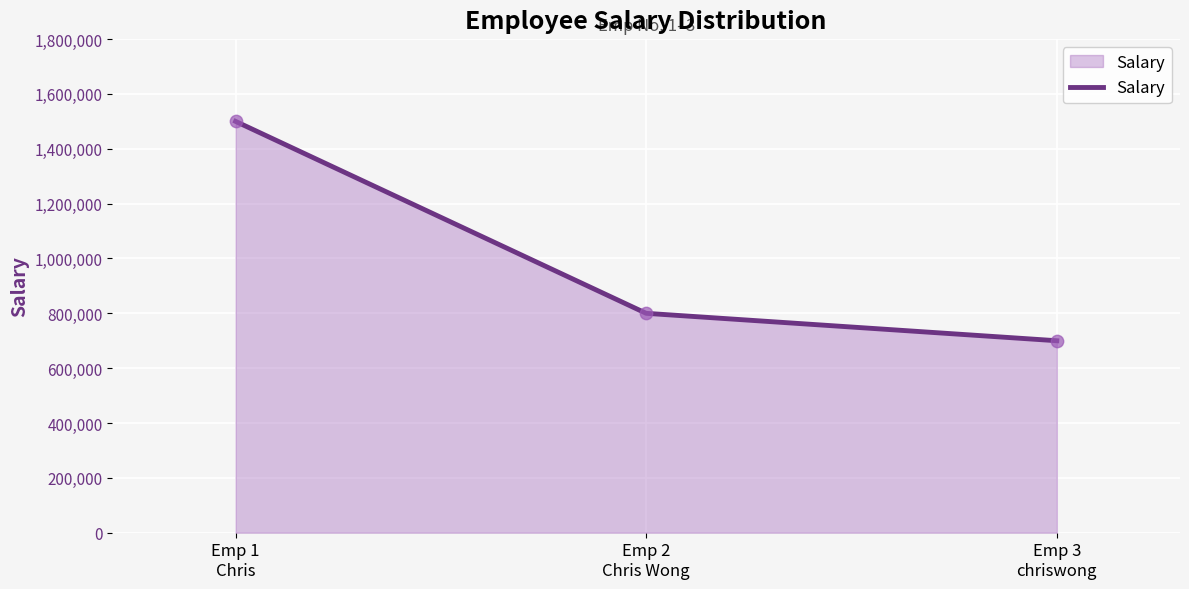

Approximately how many times larger is the value at Emp 1
Chris compared to Emp 3
chriswong?

2.1